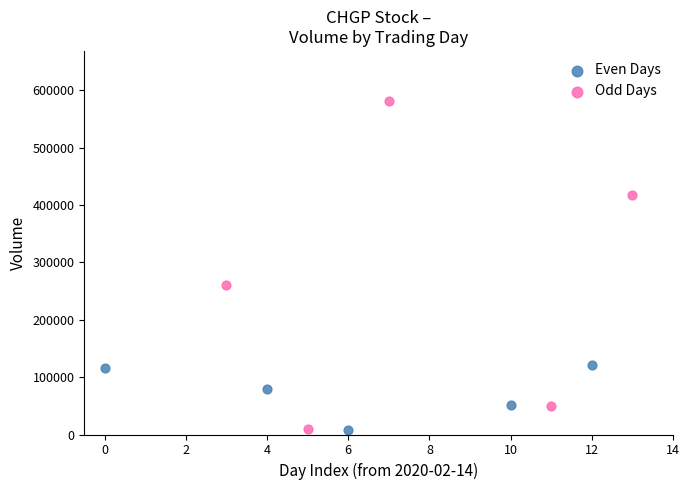

Which series reaches the maximum Y coordinate?

Odd Days